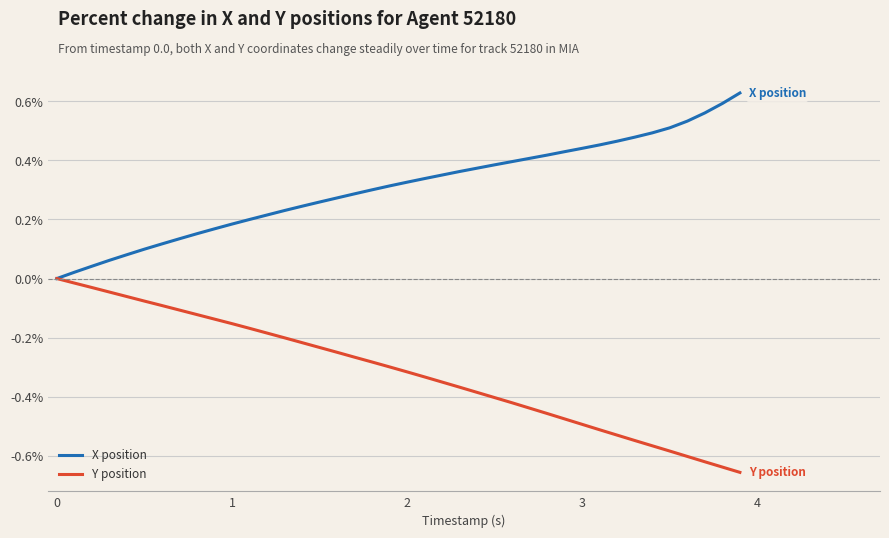

Which series has the largest total across all categories?

X position